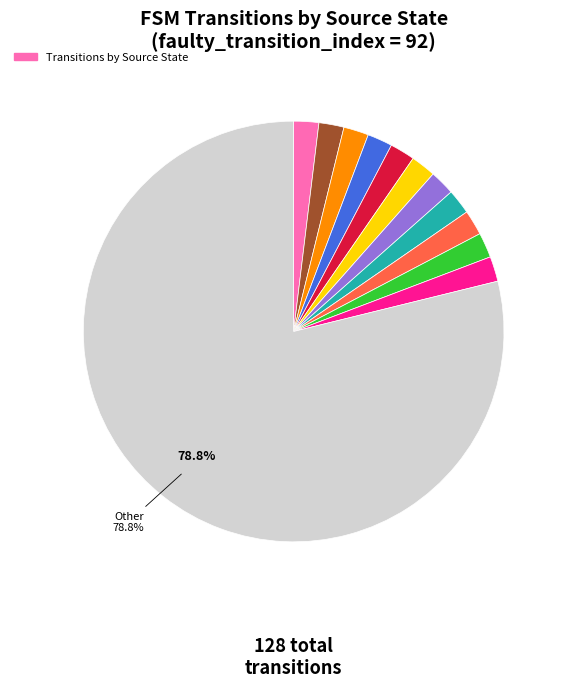

Is there a majority slice in this chart?

Yes